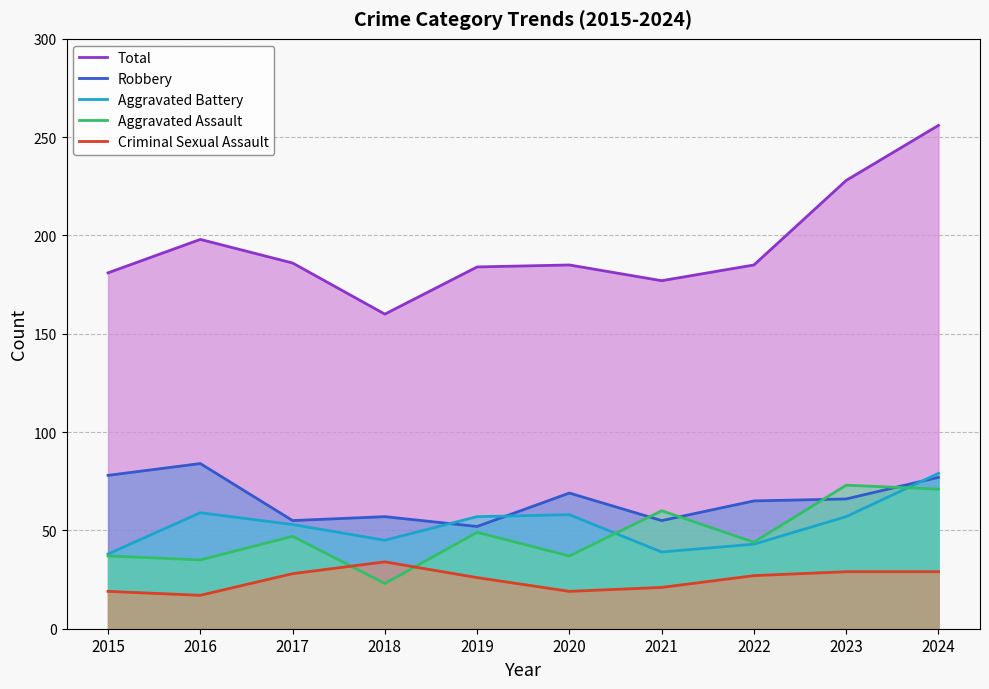

Which series has the largest range (max minus min)?

Total